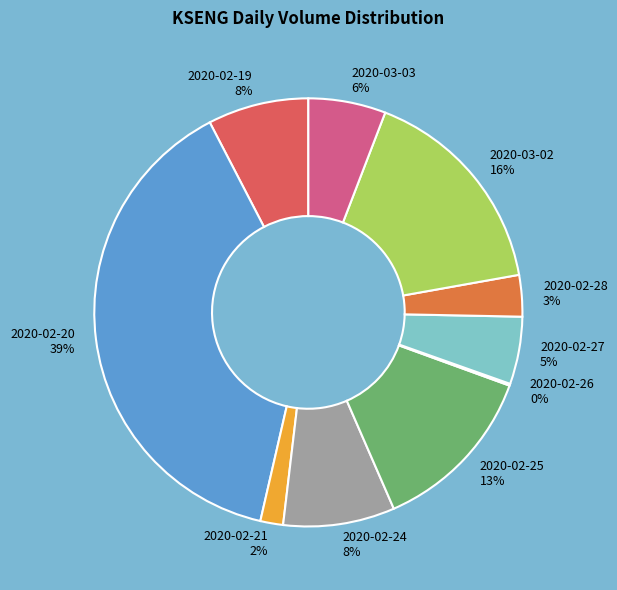

Is 2020-03-03 the majority of the pie?

No